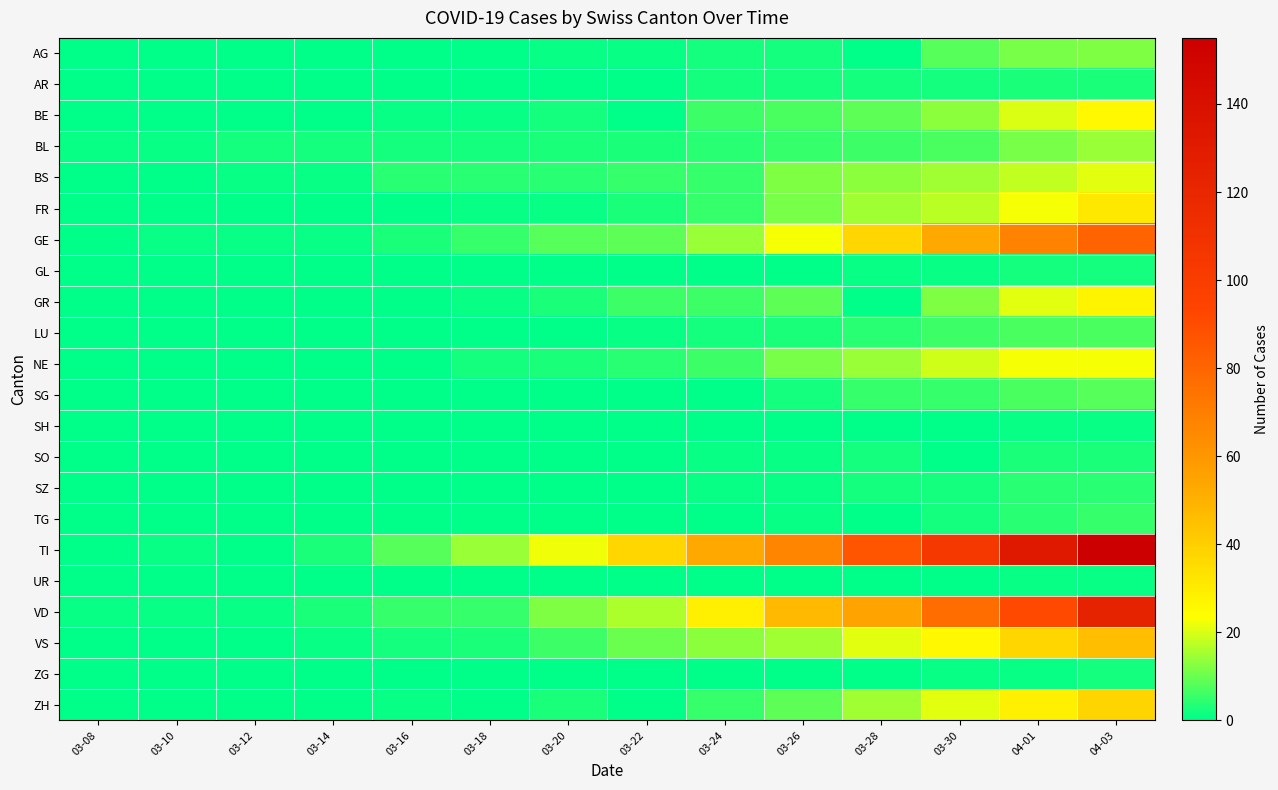

What is the difference between the highest and lowest values at 03-16?

8